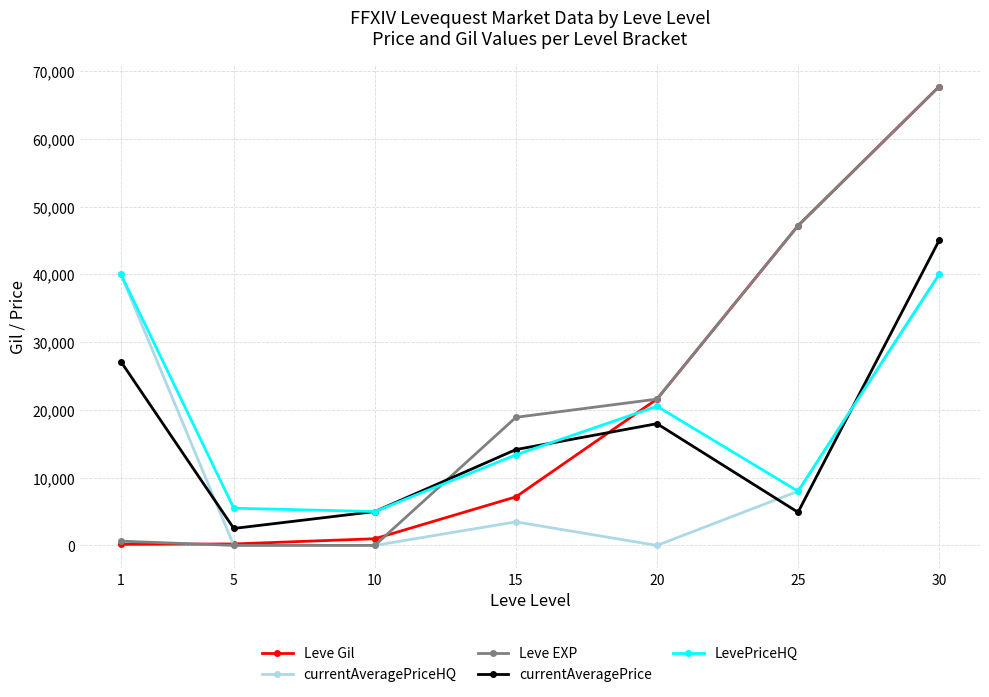

Is this an area chart (filled region under the line)?

No